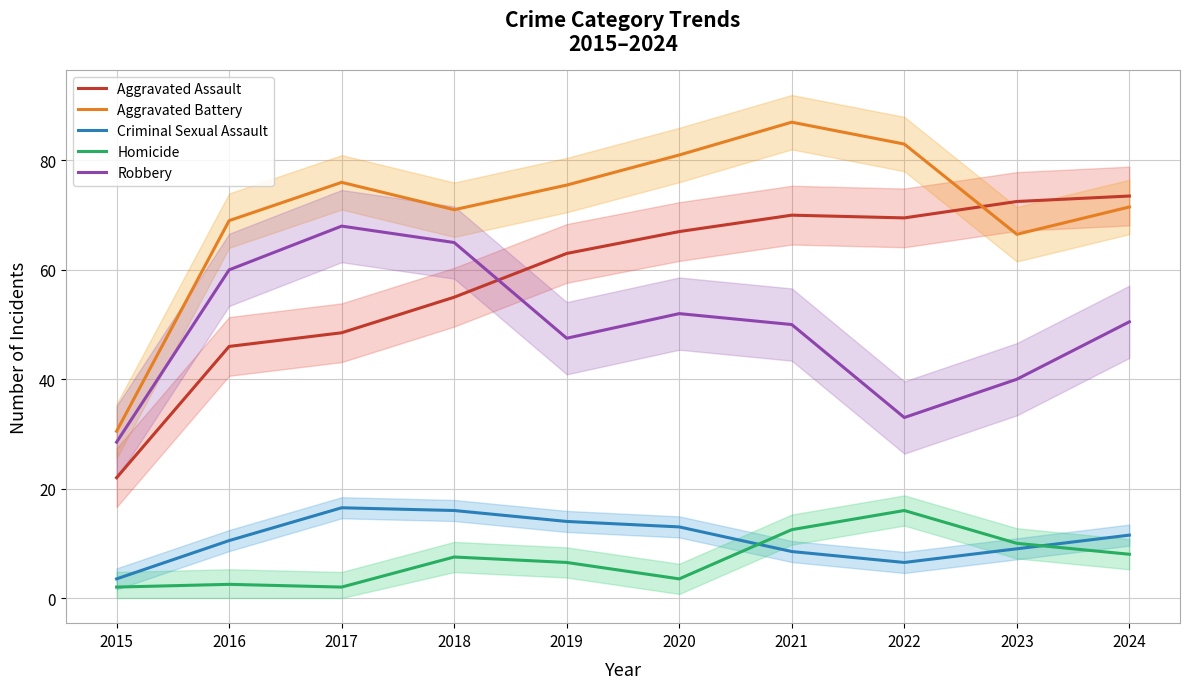

Between 2022 and 2015, which is larger?

2022